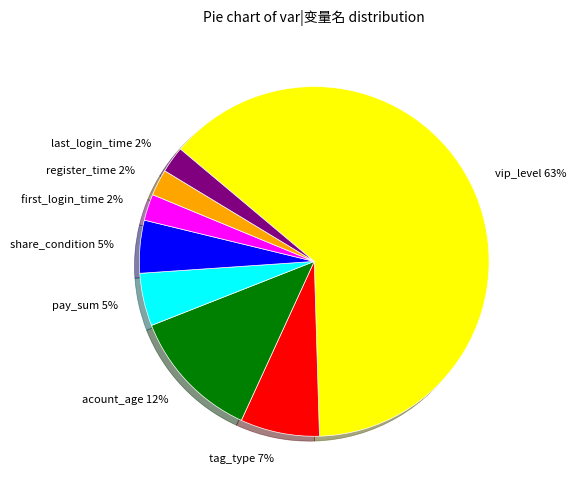

Which has a higher value, vip_level or pay_sum?

vip_level